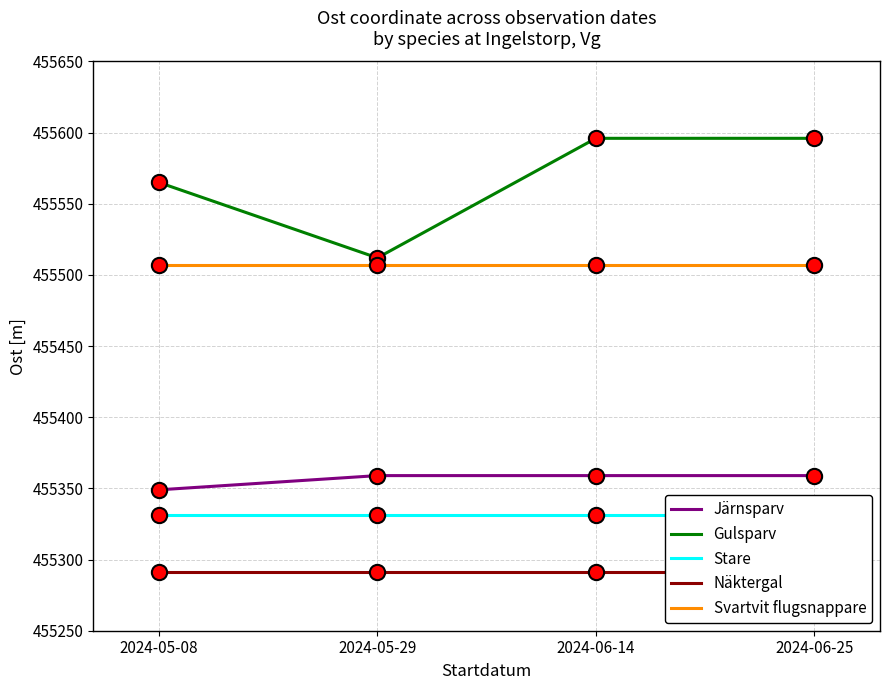

Between 2024-05-08 and 2024-06-14, which series saw the biggest shift?

Gulsparv